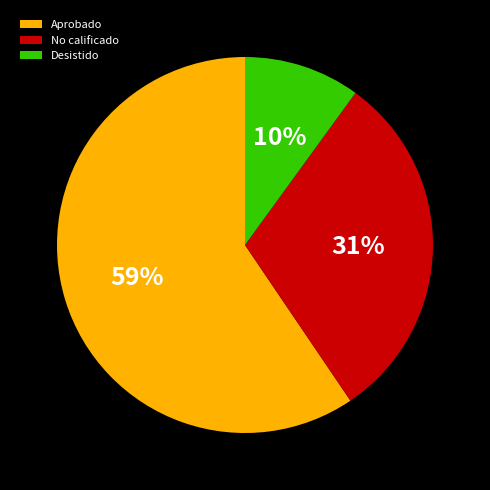

Does any single category account for the majority?

Yes